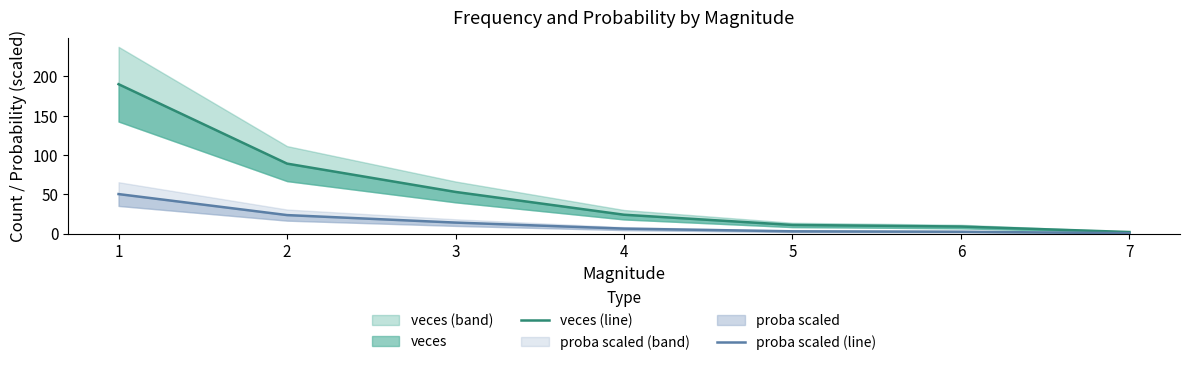

Is this an area chart (filled region under the line)?

No